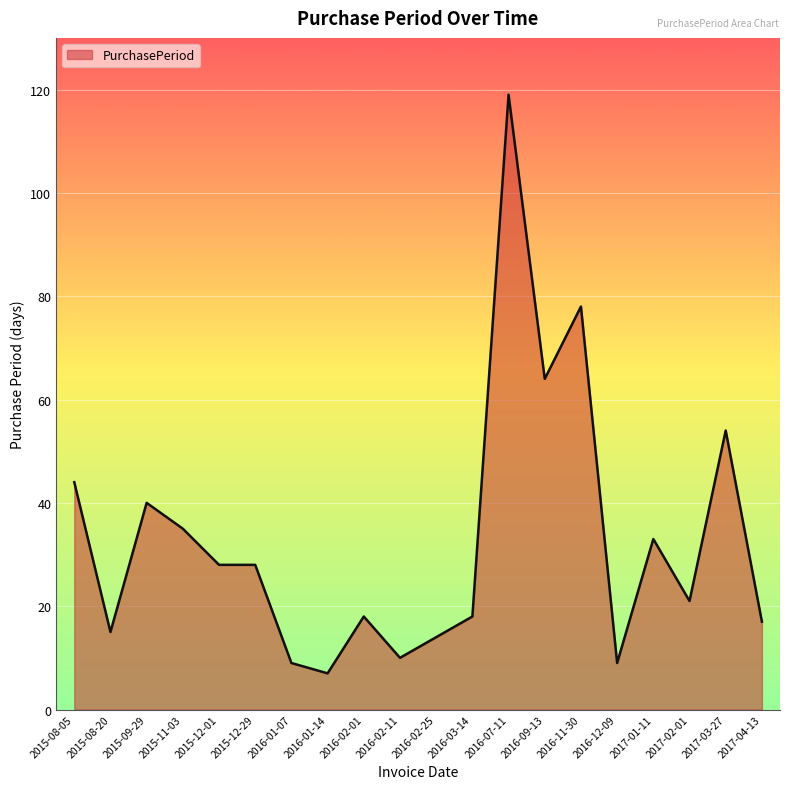

Count the number of categories in the chart.

20